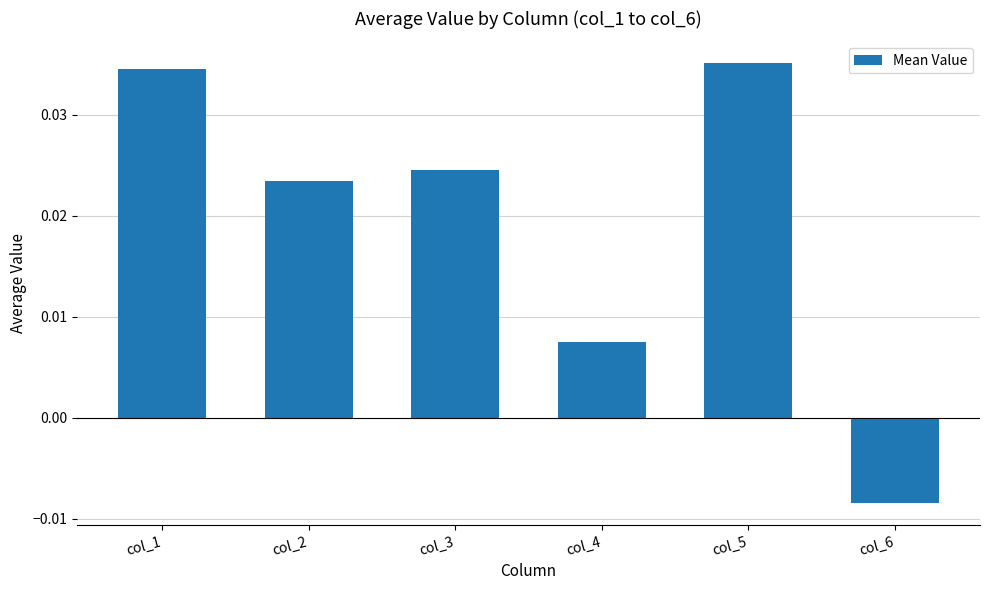

Where does the data first go above 0?

col_1